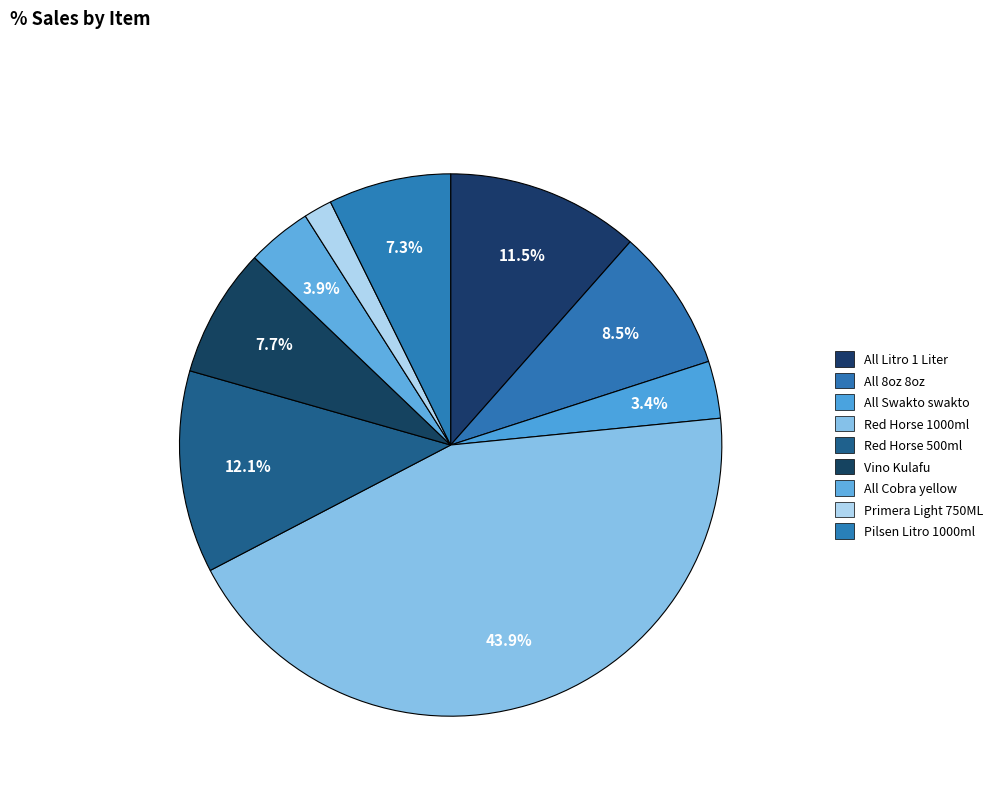

How many segments does this pie chart have?

9